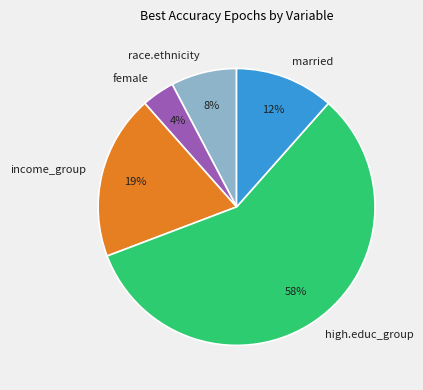

How many slices are in this pie chart?

5